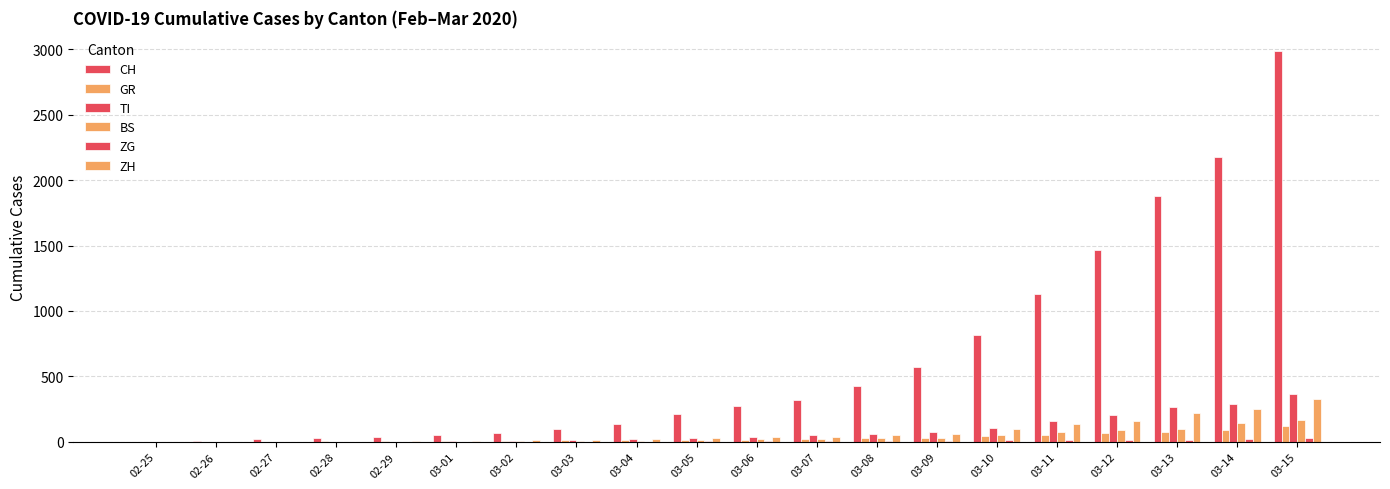

Reading right to left, what are all the values shown in this chart?

CH: 2983	2175	1876	1469	1128	814	575	424	323	276	214	140	96	69	49	35	29	19	8	0
GR: 118	93	73	65	53	44	32	28	19	18	16	15	13	10	6	6	6	2	2	0
TI: 368	293	265	206	163	108	75	61	49	41	28	25	13	8	4	2	1	1	1	0
BS: 164	143	100	92	73	49	33	28	24	21	15	8	3	3	1	1	1	1	1	0
ZG: 29	20	13	11	11	11	10	10	3	3	3	2	1	1	0	0	0	0	0	0
ZH: 326	250	218	163	140	101	62	49	40	34	29	23	15	13	10	7	2	2	0	0